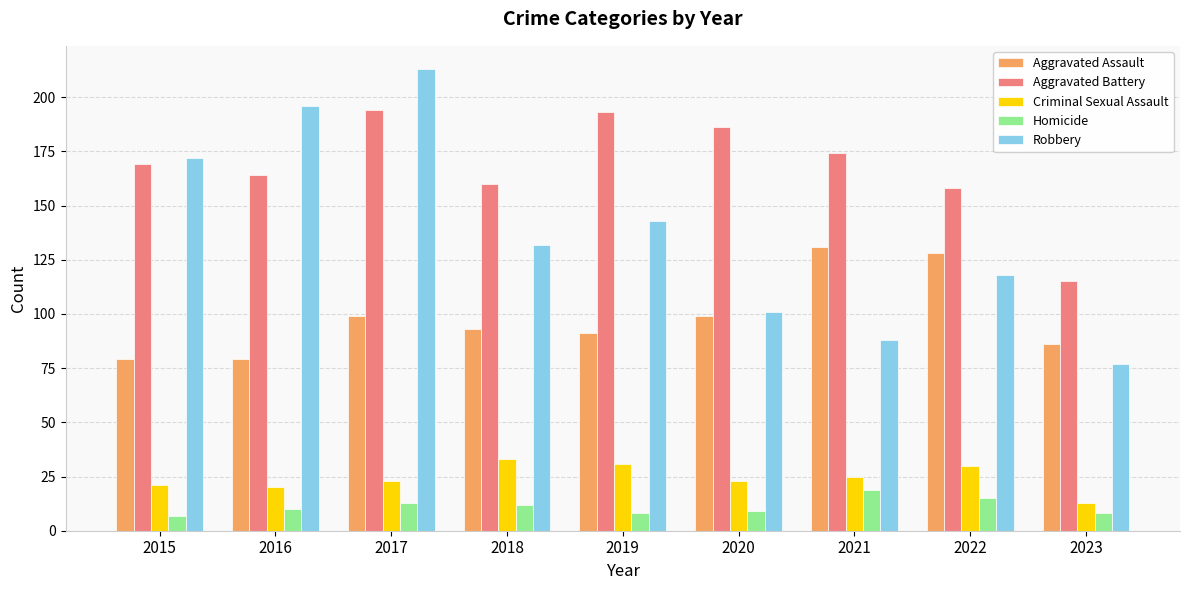

How many categories are shown in the chart?

9